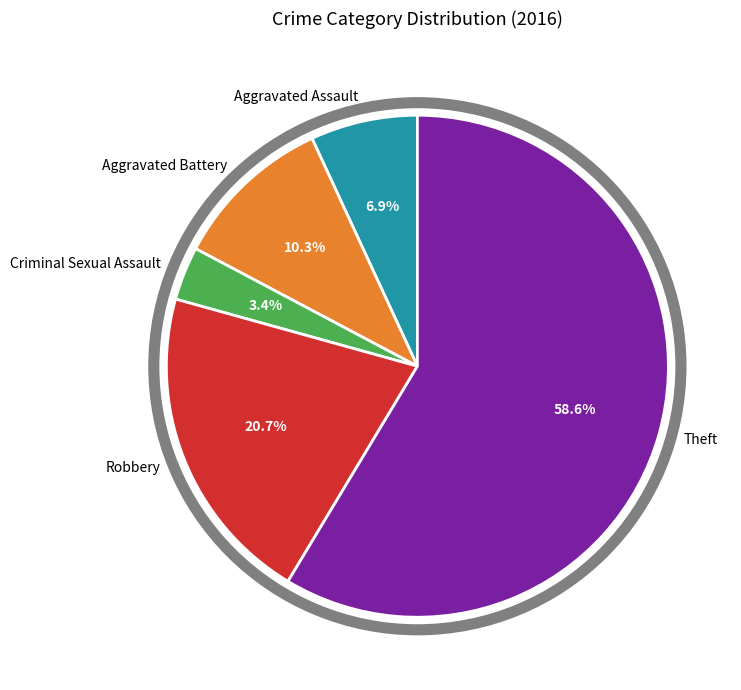

Is there any slice that represents more than half of the pie?

Yes